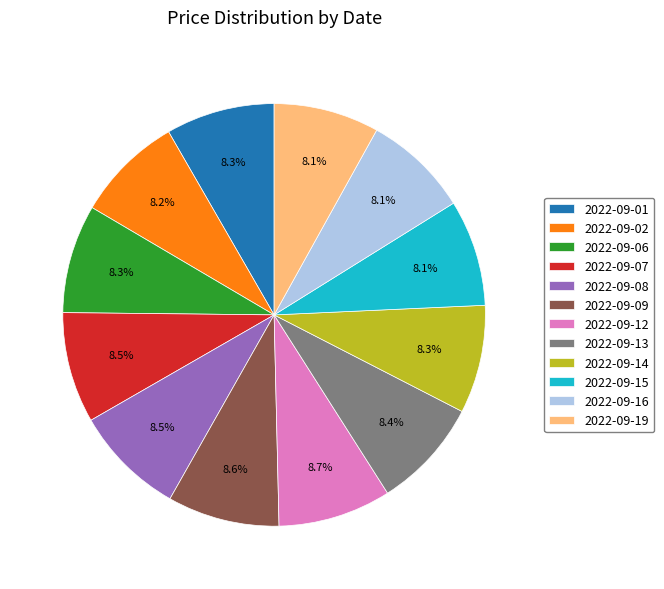

Approximately how many times larger is the value at 2022-09-01 compared to 2022-09-19?

1.0